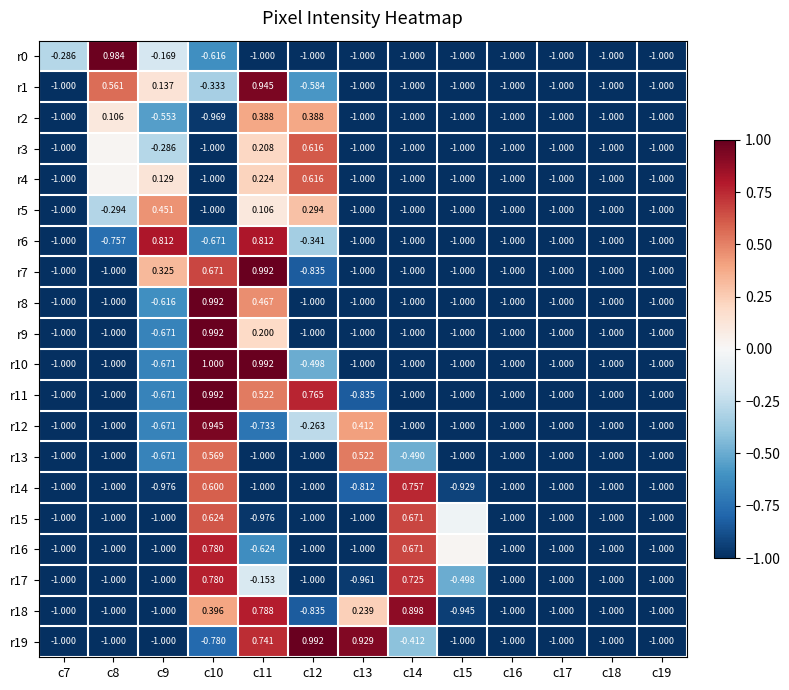

Is the value of r10 at c11 greater than the value of r4 at c17?

Yes